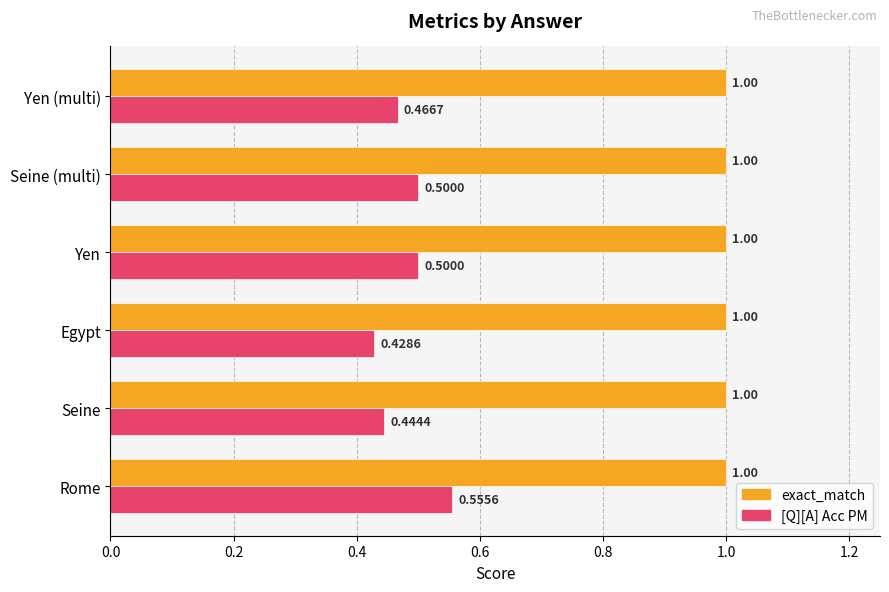

Rank the series by their maximum value, from lowest to highest.

[Q][A] Acc PM, exact_match